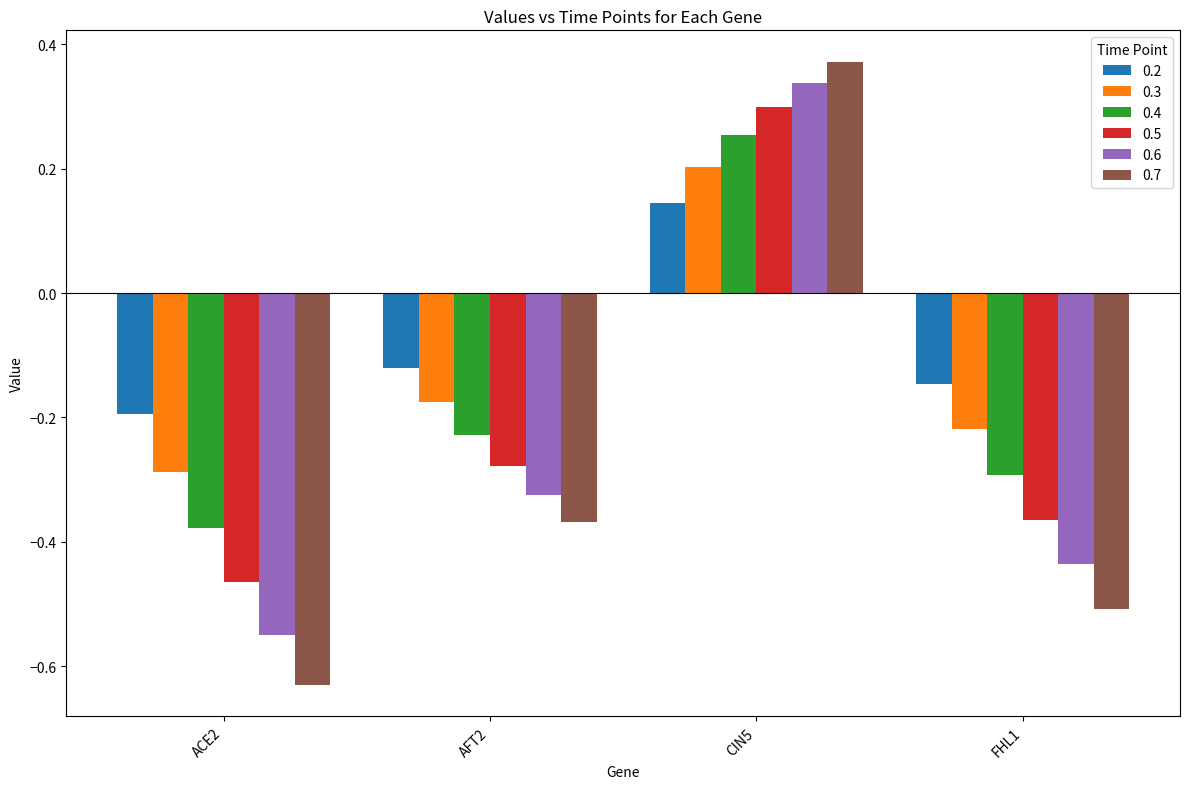

At which category does the chart reach its minimum across all series?

ACE2